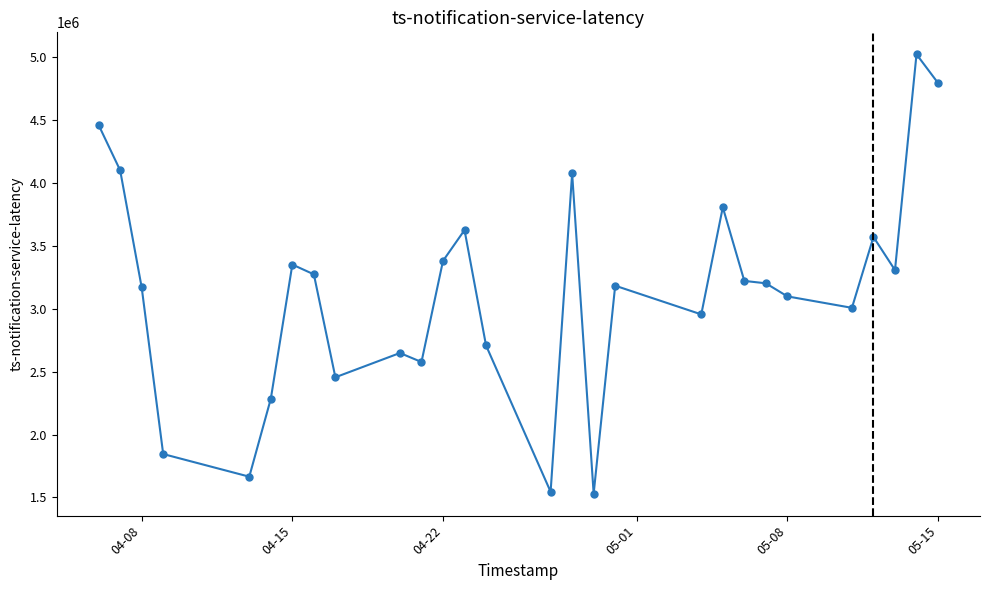

How many lines are shown in the chart?

1